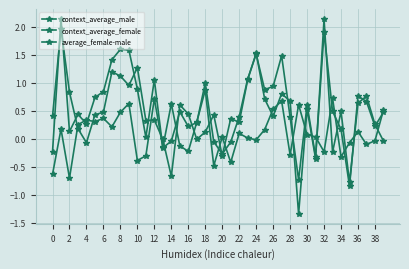

Is this an area chart (filled region under the line)?

No